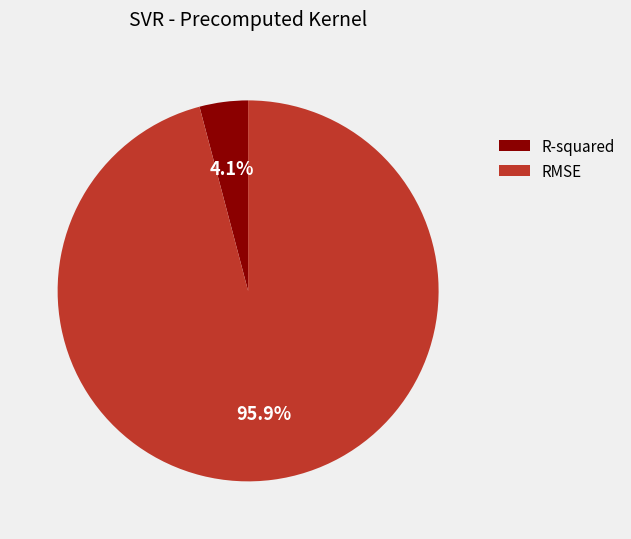

True or false: RMSE accounts for 96% of the total.

True